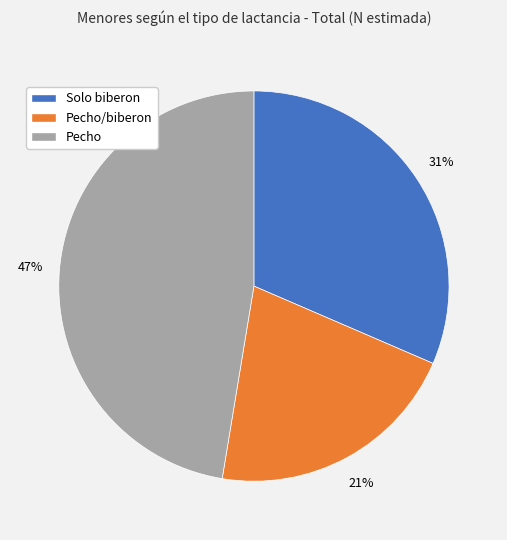

Count the number of slices in the pie.

3